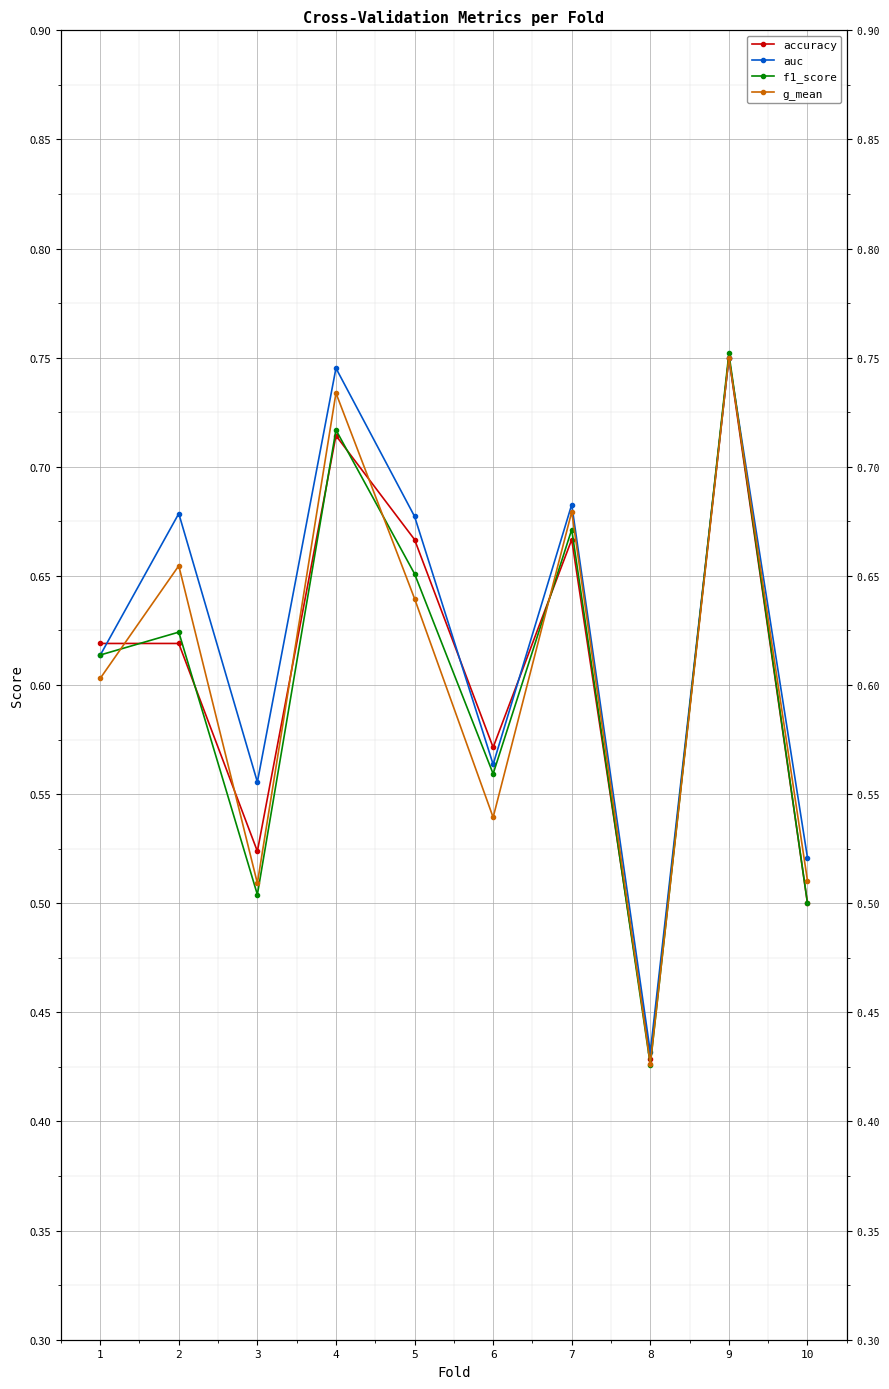

Which series changed the most between 1 and 5?

auc